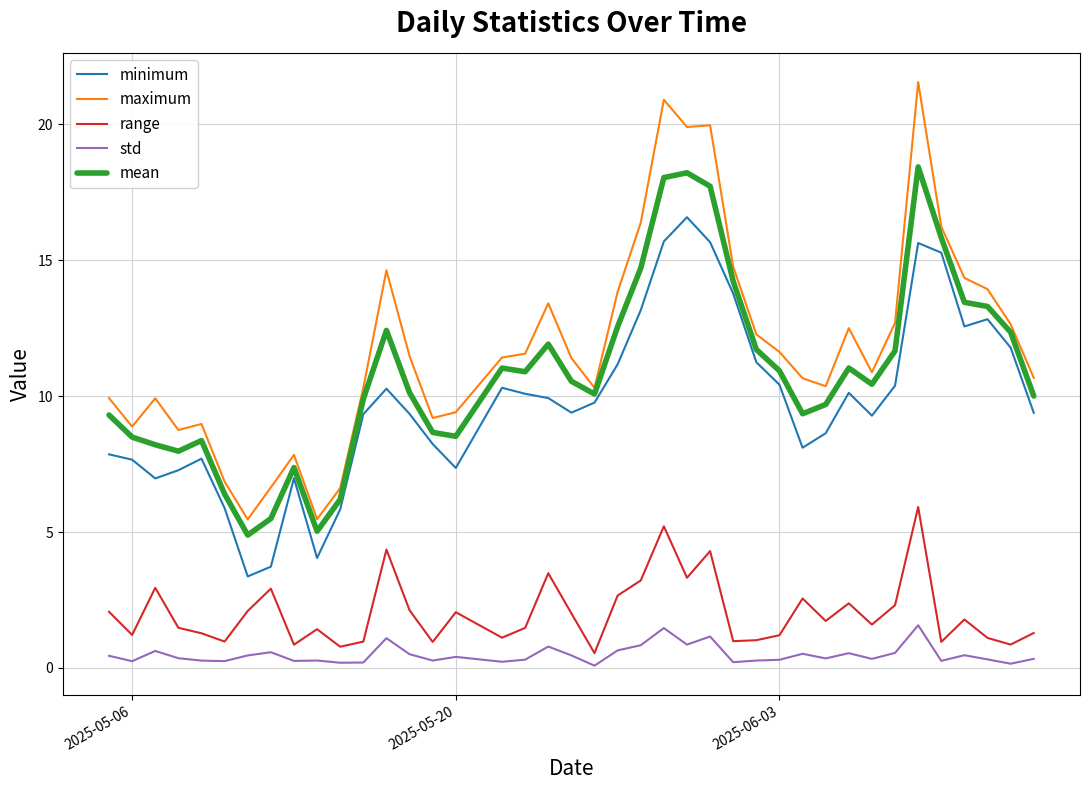

How many interior local peaks does the mean series have?

8